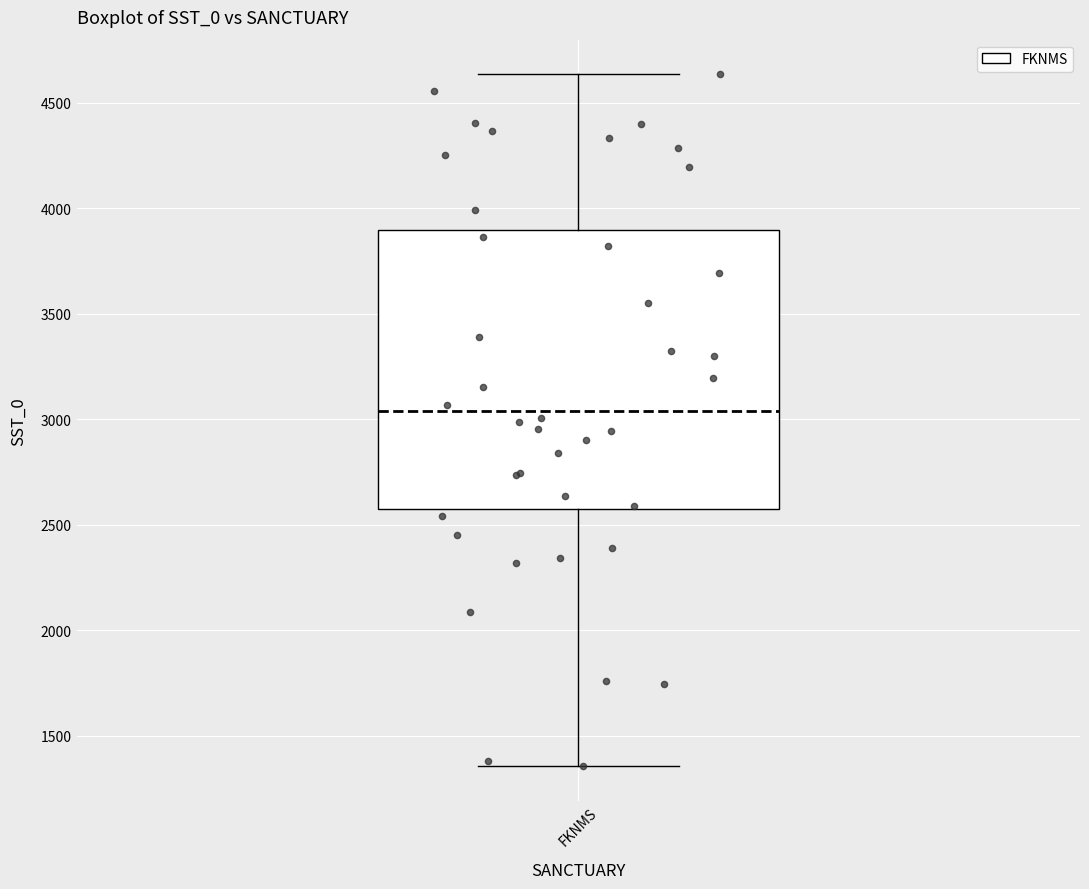

Where does the median line of the box for FKNMS sit on the y-axis? The values are not printed on the chart, so give them approximately, as read against the axis.

3050